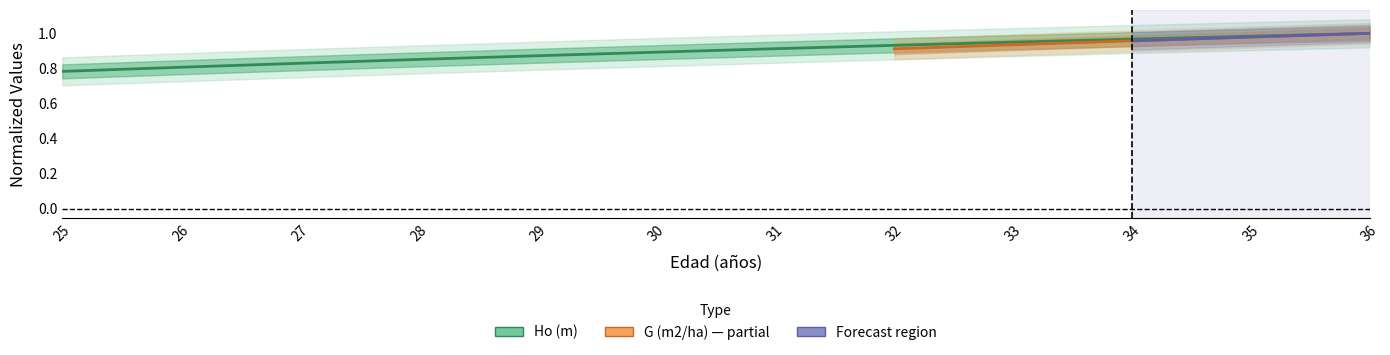

Rank the categories by value from lowest to highest.

25, 26, 27, 28, 29, 30, 31, 32, 33, 34, 35, 36